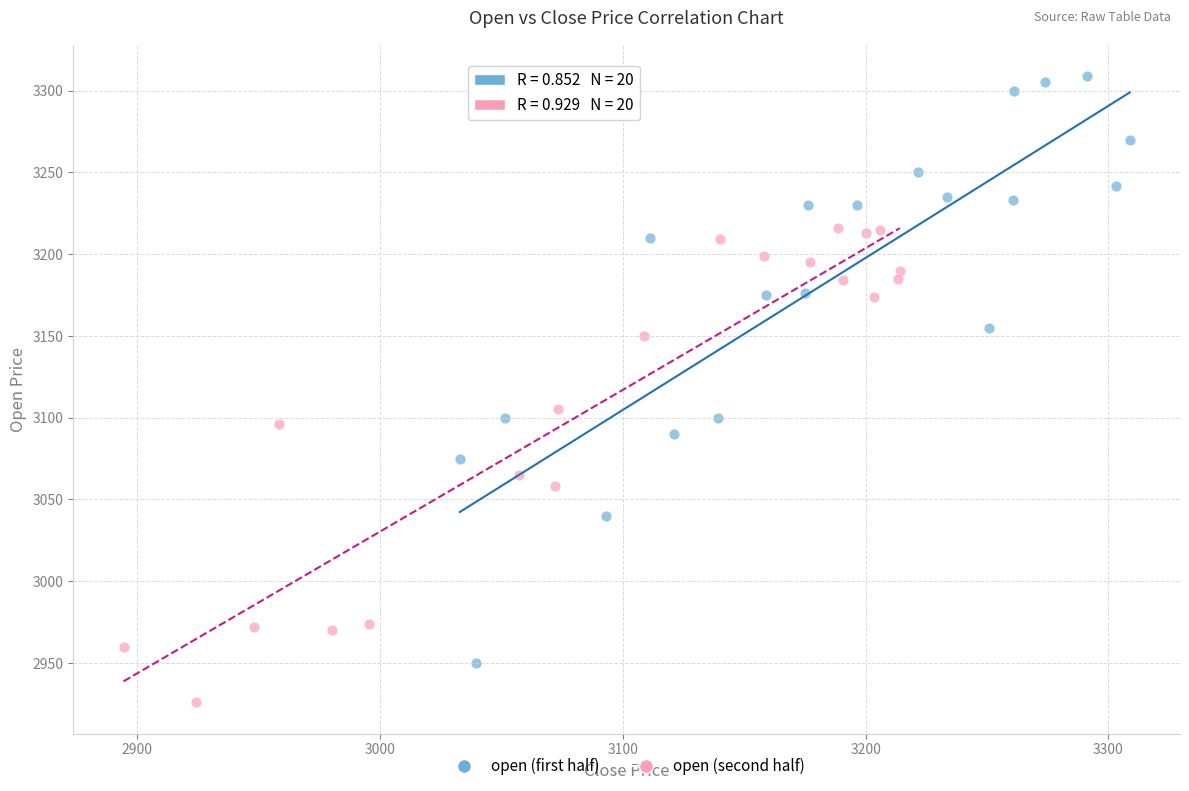

Which series has the widest spread of Y values?

open (first half)